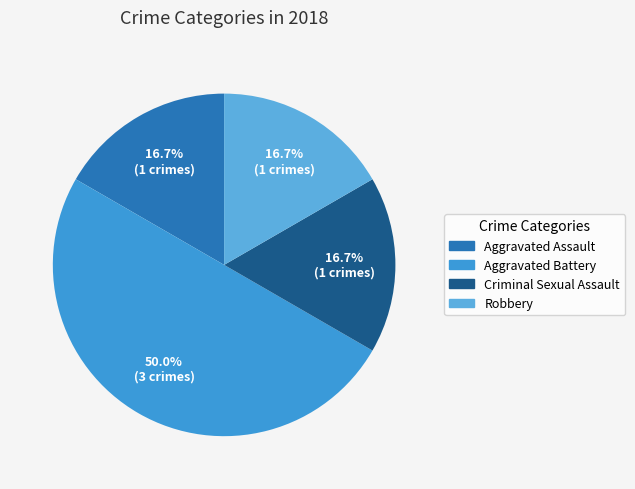

Is it true that Robbery is 17% of the pie?

True